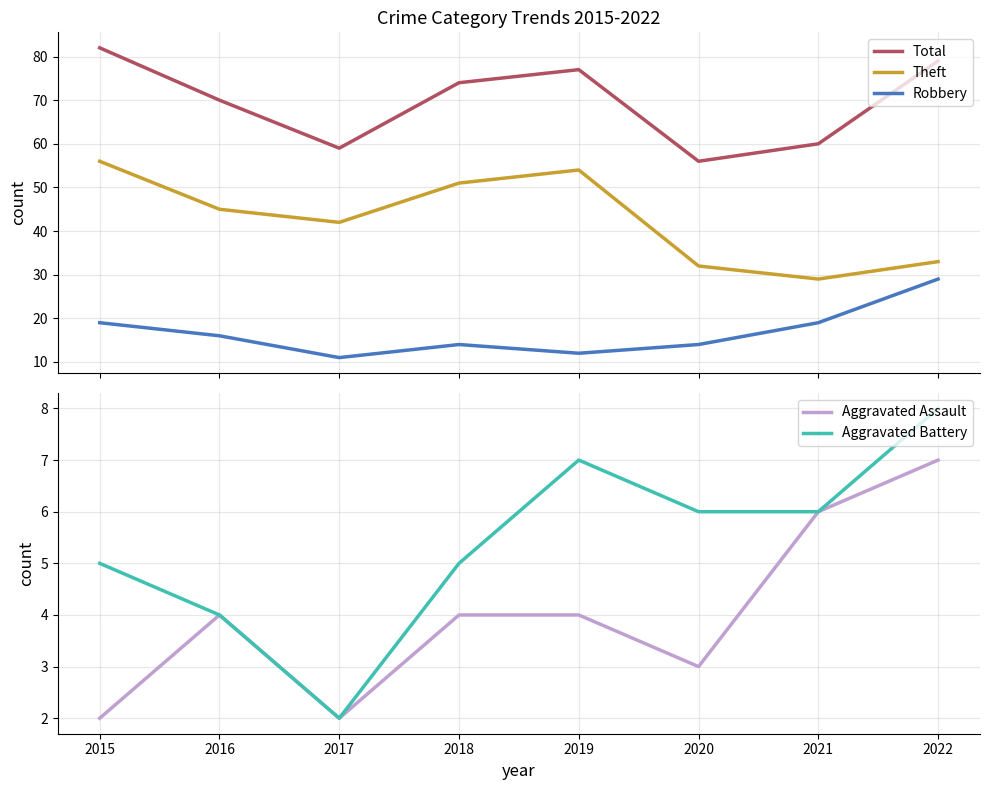

What is the difference between the maximum and minimum values in the Aggravated Battery series?

6